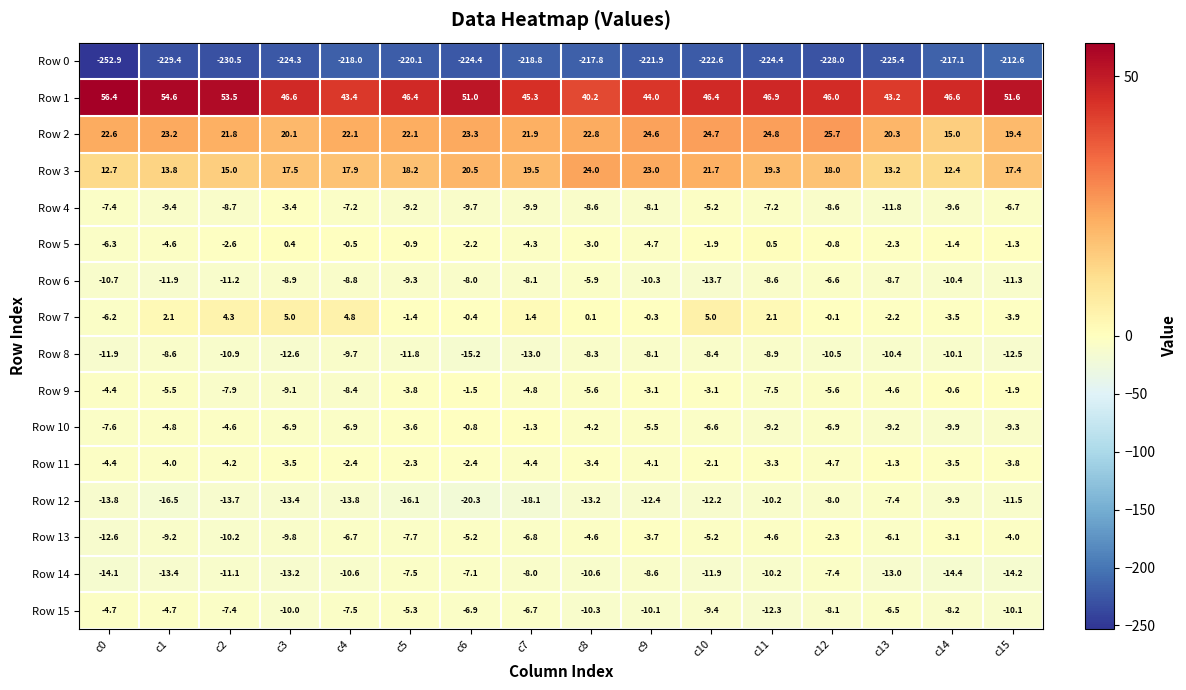

Which series has the widest spread of values?

Row 0